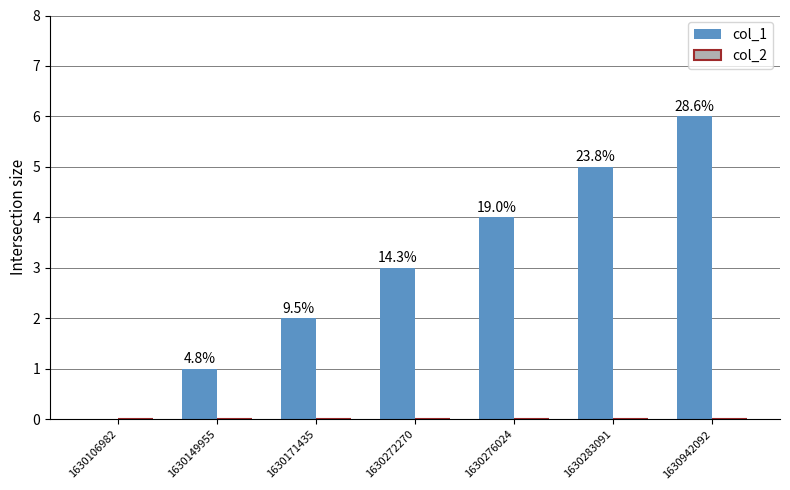

Are the bars horizontal?

No